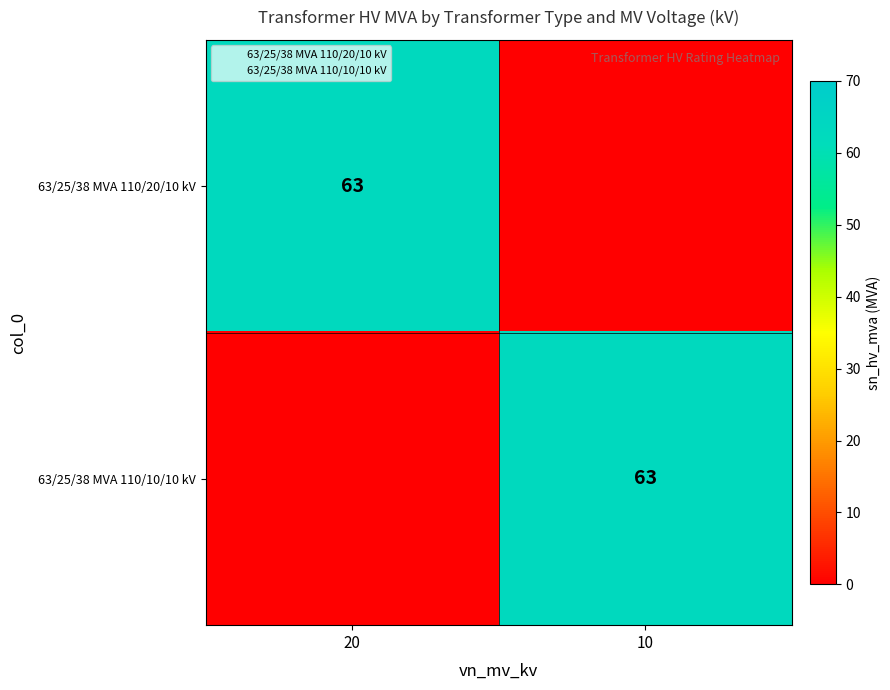

Which has a higher value, 10 or 20?

20